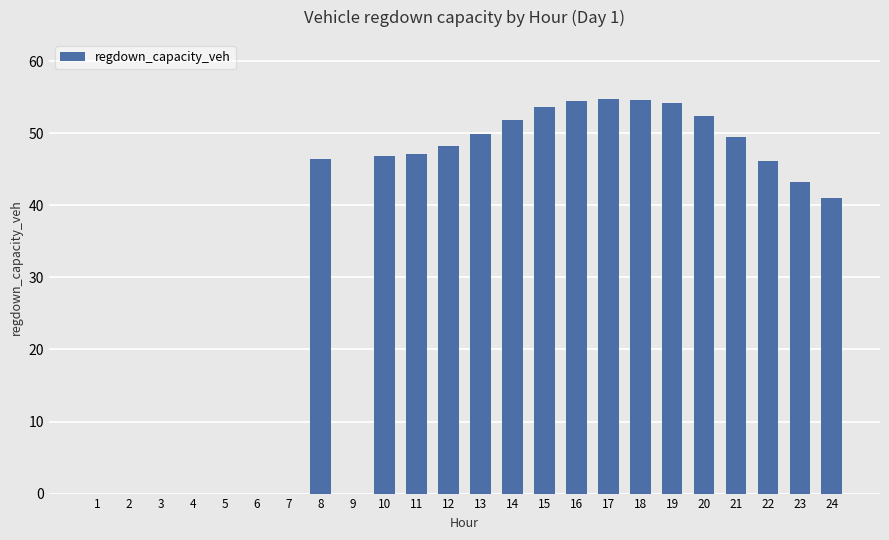

True or false: the data shows 20.0 at 12.

False